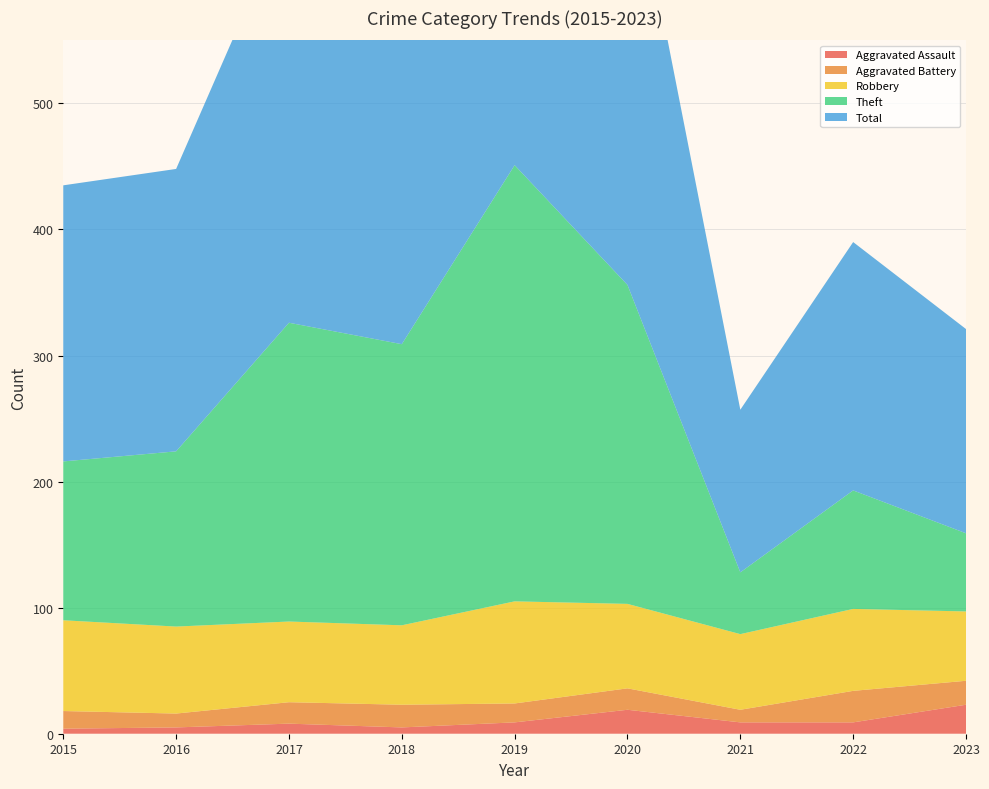

Reading right to left, what are all the values shown in this chart?

Aggravated Assault: 2023=23	2022=9	2021=9	2020=19	2019=9	2018=5	2017=8	2016=5	2015=4
Aggravated Battery: 2023=19	2022=25	2021=10	2020=17	2019=15	2018=18	2017=17	2016=11	2015=14
Robbery: 2023=55	2022=65	2021=60	2020=67	2019=81	2018=63	2017=64	2016=69	2015=72
Theft: 2023=62	2022=94	2021=49	2020=253	2019=346	2018=223	2017=237	2016=139	2015=126
Total: 2023=162	2022=197	2021=129	2020=356	2019=451	2018=310	2017=327	2016=224	2015=219